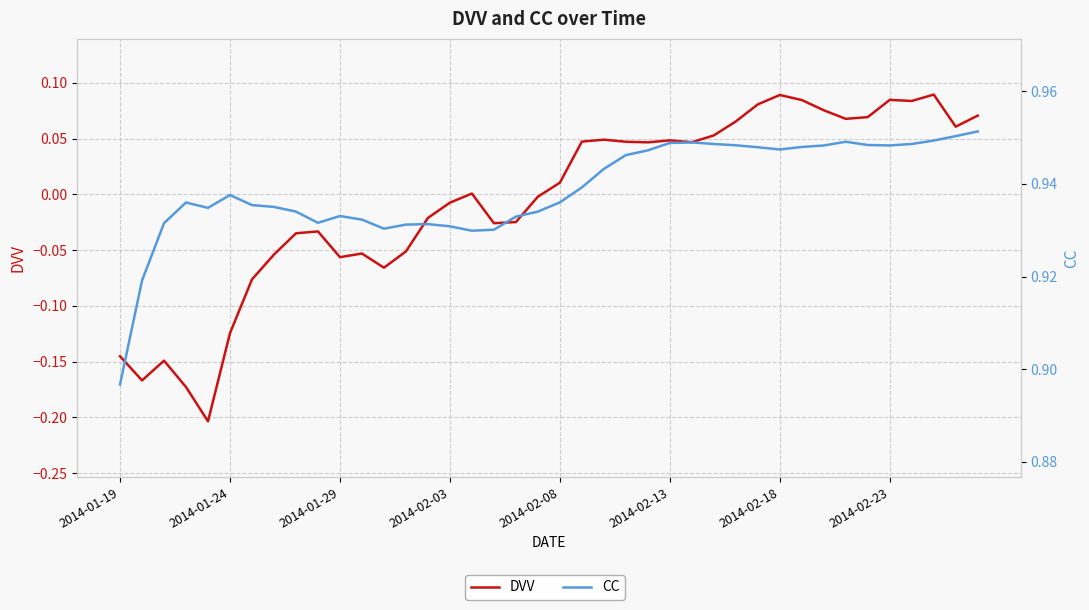

How many lines are shown in the chart?

2